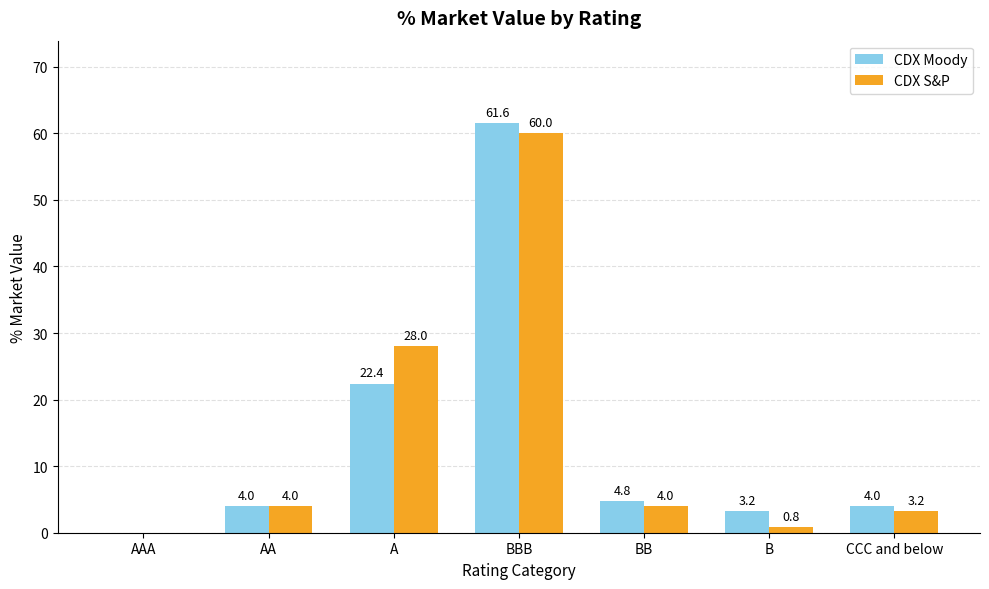

What is the maximum value for CDX S&P?

60.0